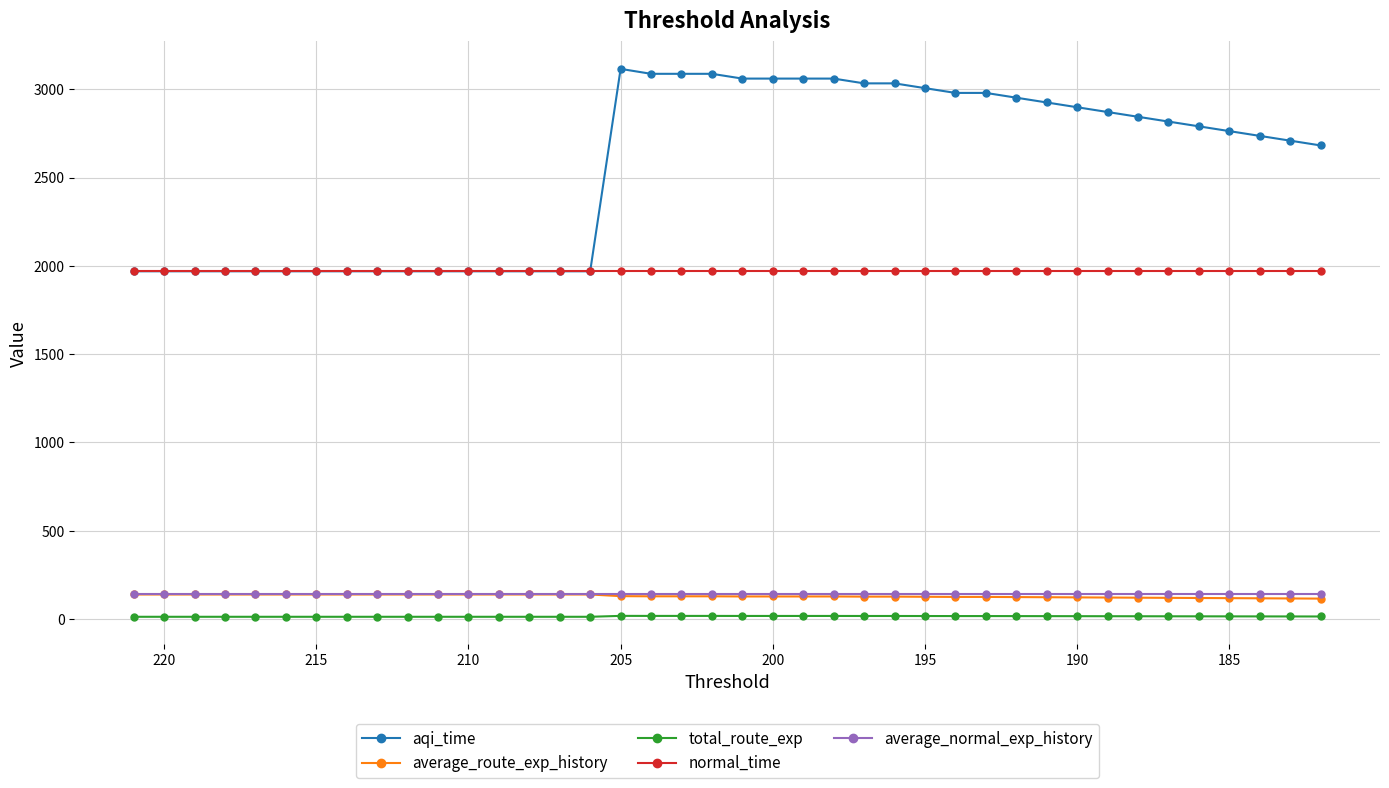

What is the average value of the normal_time series?

1969.1